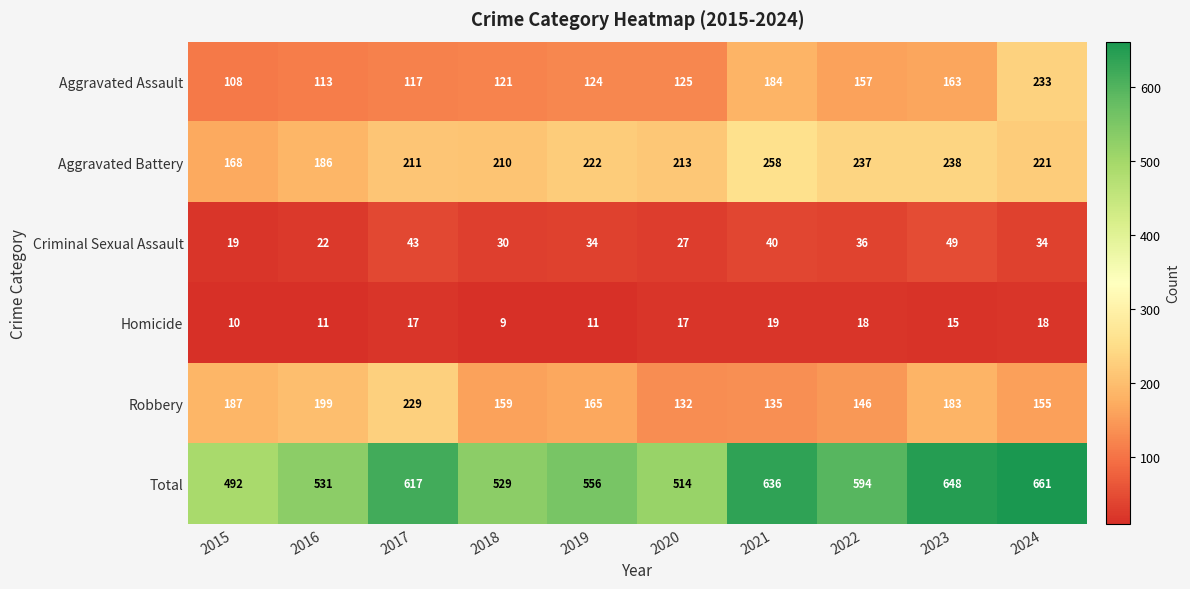

Rank the series by their maximum value, from highest to lowest.

Total, Aggravated Battery, Aggravated Assault, Robbery, Criminal Sexual Assault, Homicide